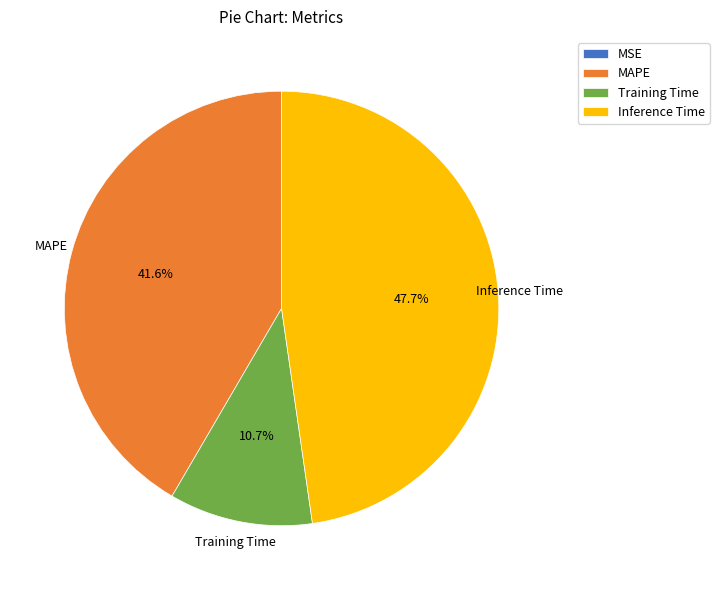

Is there any slice that represents more than half of the pie?

No